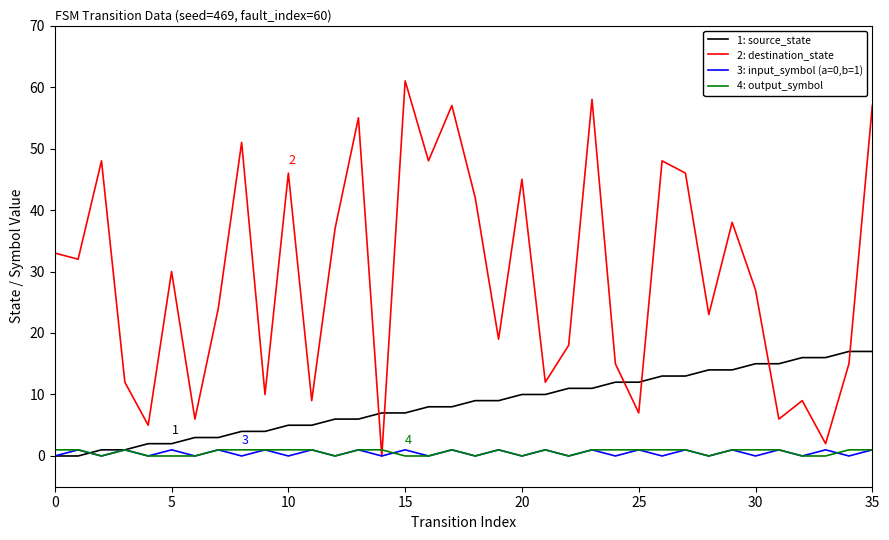

Does the chart have visible grid lines?

No